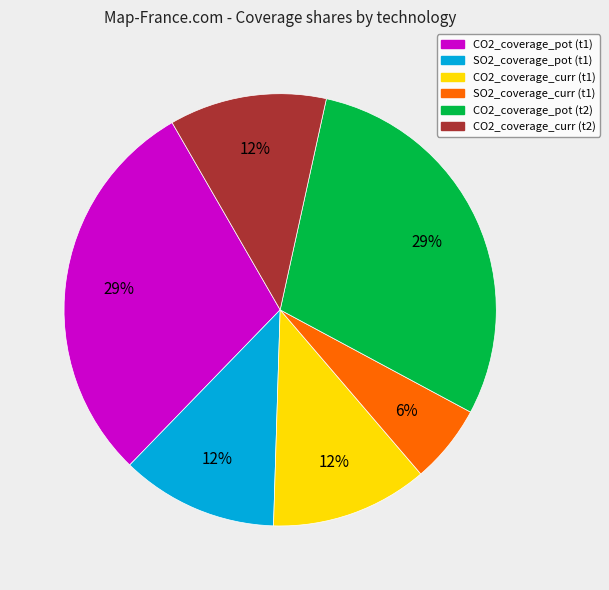

Is there any slice that represents more than half of the pie?

No